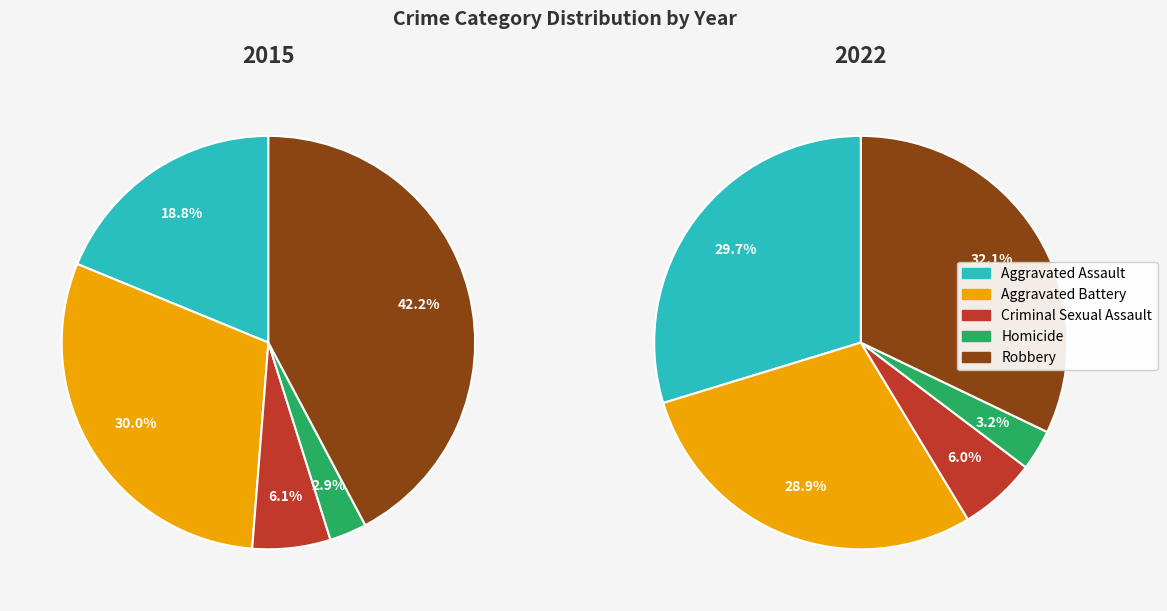

Is it true that 4 is 42% of the pie?

True